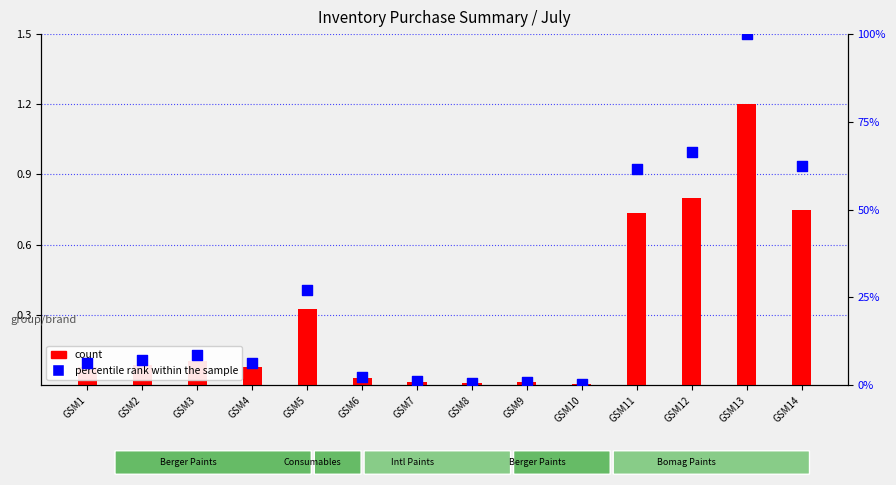

Which series has the largest Y range (max minus min)?

percentile rank within the sample